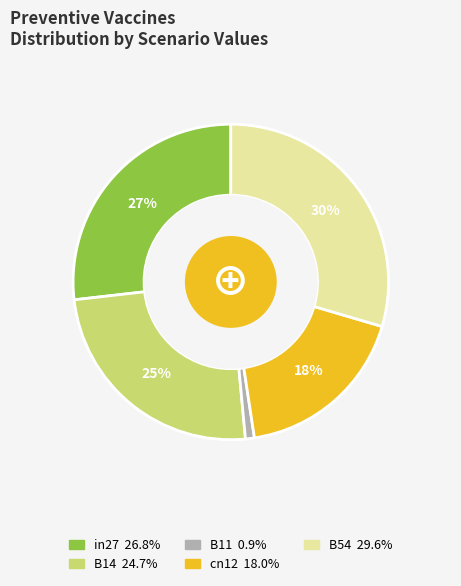

To the nearest percent, what is the combined percentage of B11 and cn12?

19%